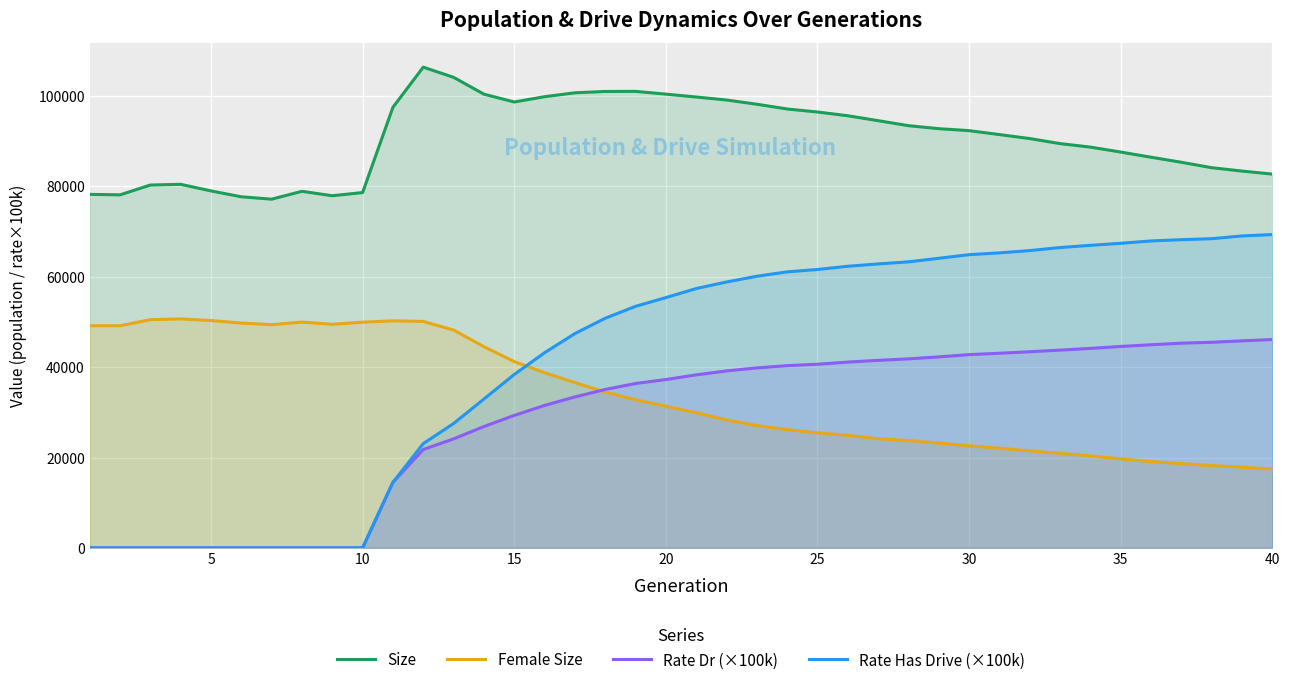

How many values in the Rate Has Drive (×100k) series exceed 57397?

20